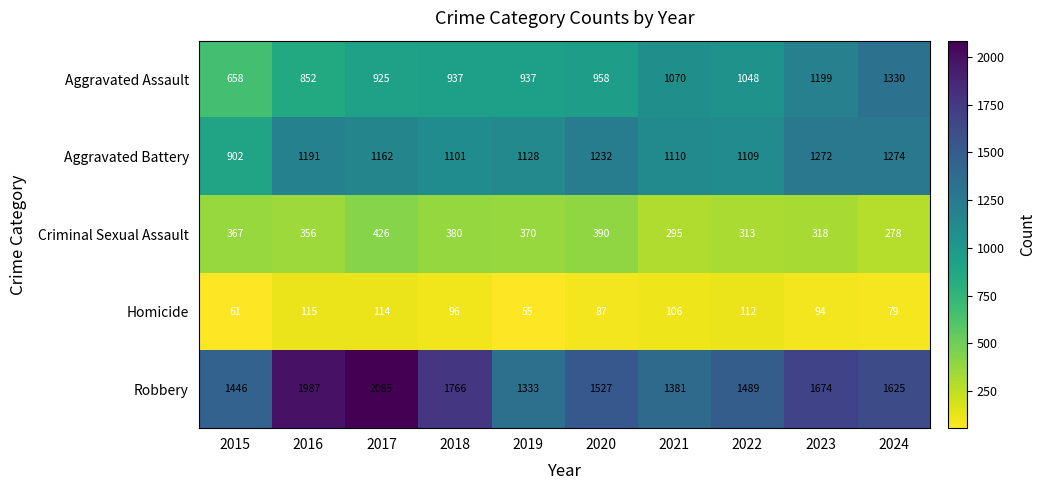

What is the spread (max minus min) of values at 2019?

1278